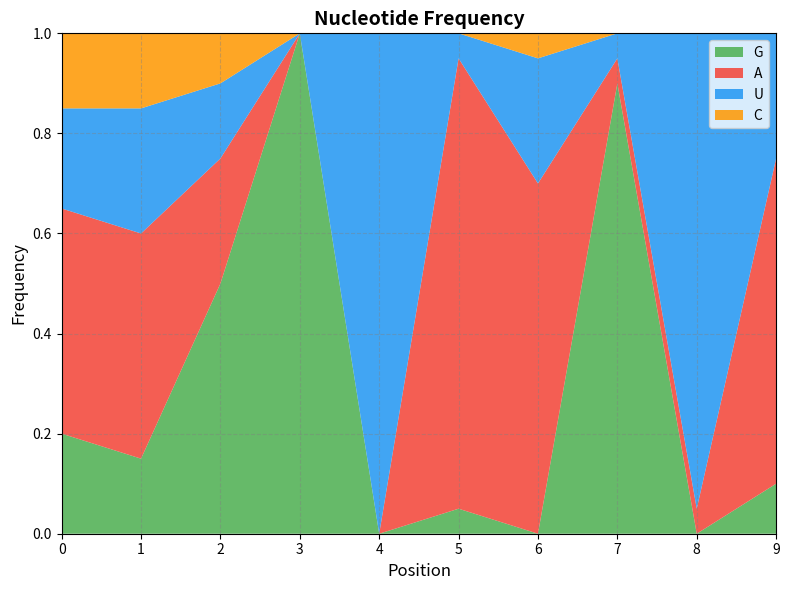

Reading left to right, transcribe all the data shown in this chart.

G: 0.2	0.1	0.5	1.0	0.0	0.1	0.0	0.9	0.0	0.1
A: 0.5	0.5	0.2	0.0	0.0	0.9	0.7	0.1	0.1	0.7
U: 0.2	0.2	0.1	0.0	1.0	0.1	0.2	0.1	0.9	0.2
C: 0.1	0.1	0.1	0.0	0.0	0.0	0.1	0.0	0.0	0.0